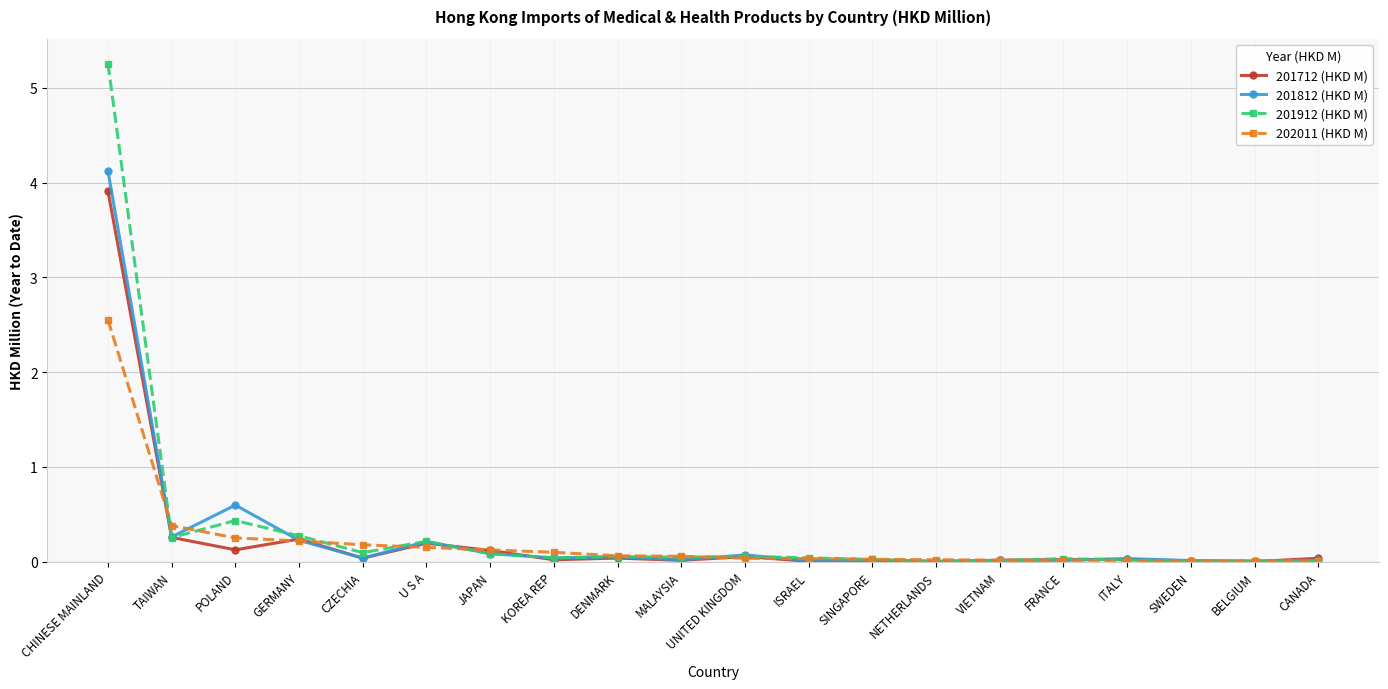

What is the sum of the 201712 (HKD M) values at NETHERLANDS and TAIWAN?

0.3